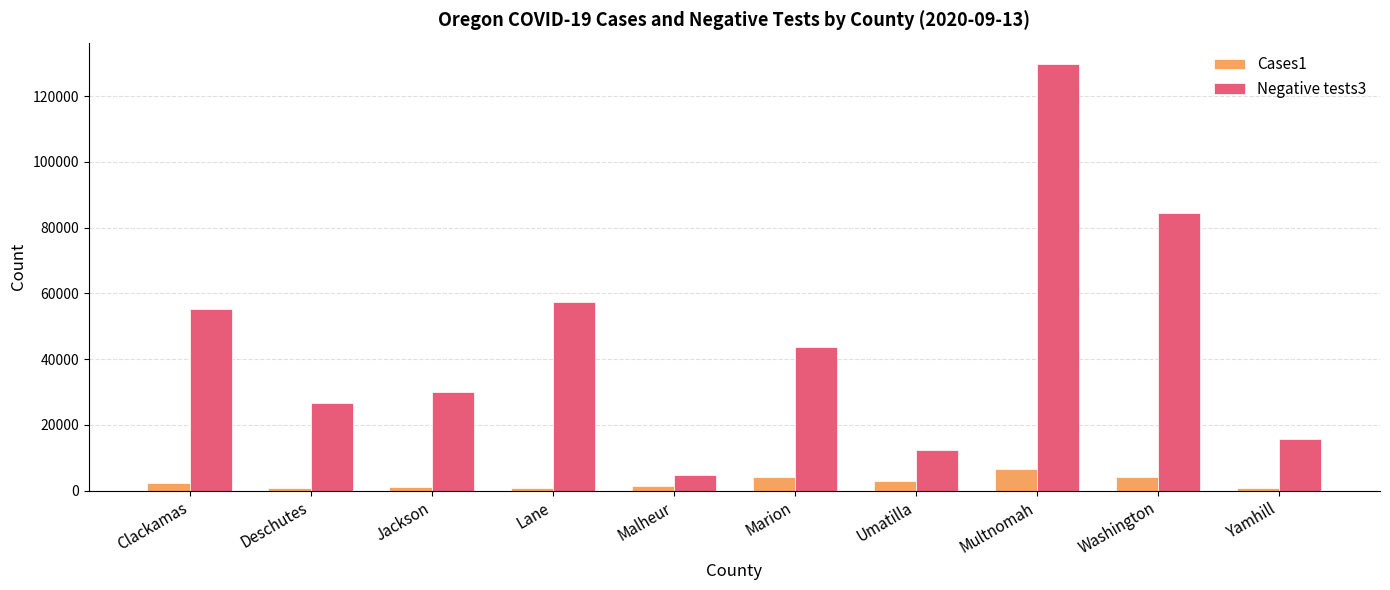

What is the average value of the Cases1 series?

2456